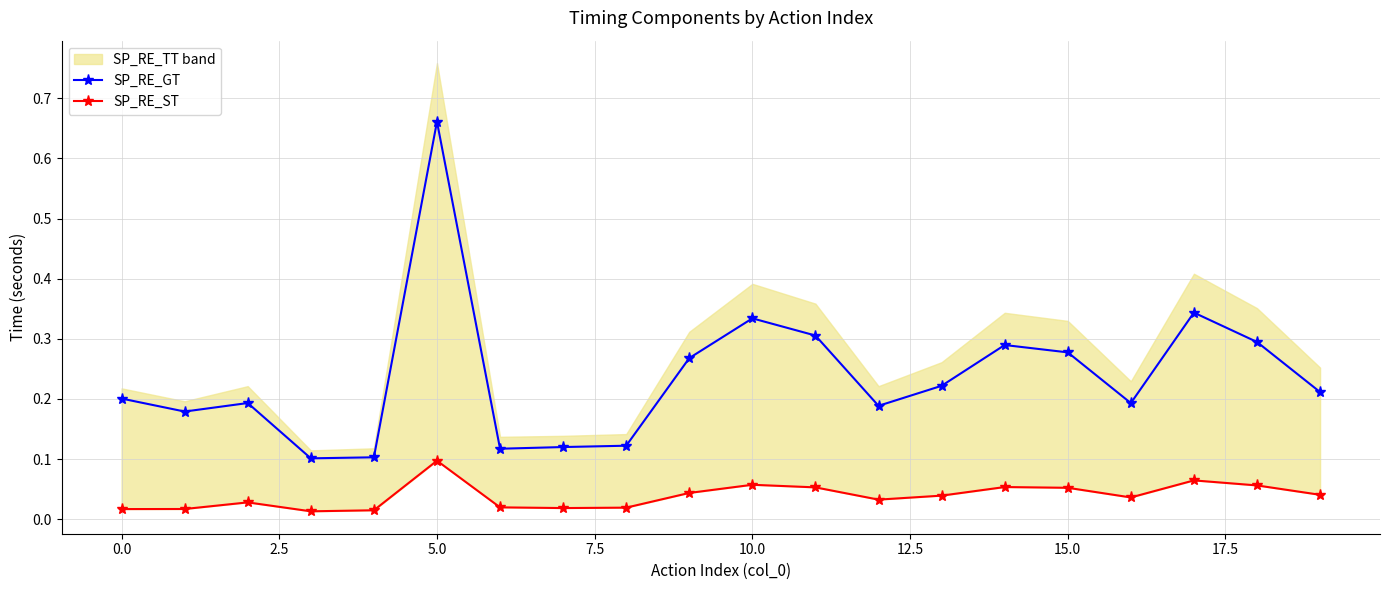

True or false: SP_RE_ST and SP_RE_GT cross at least once.

False